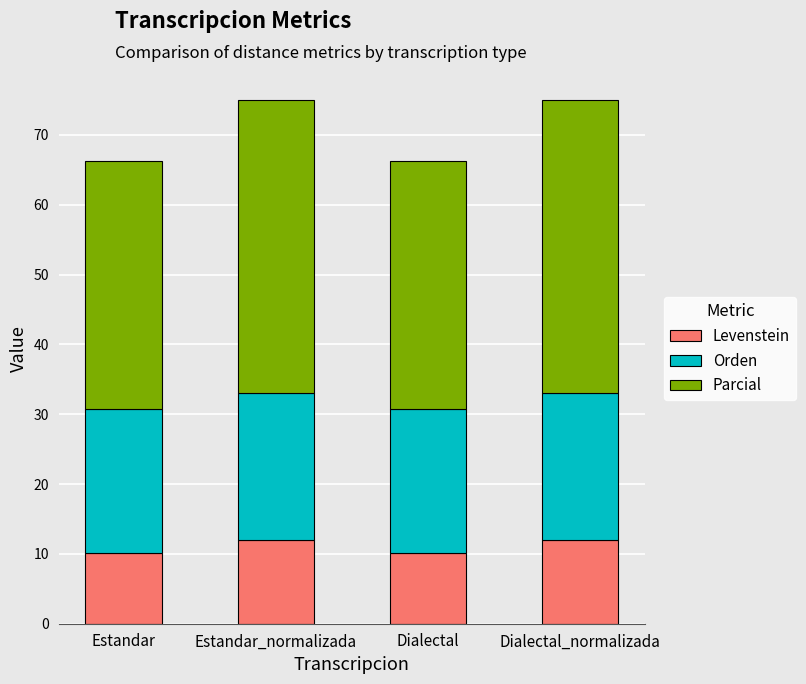

What is the lowest value of the Levenstein series?

10.1